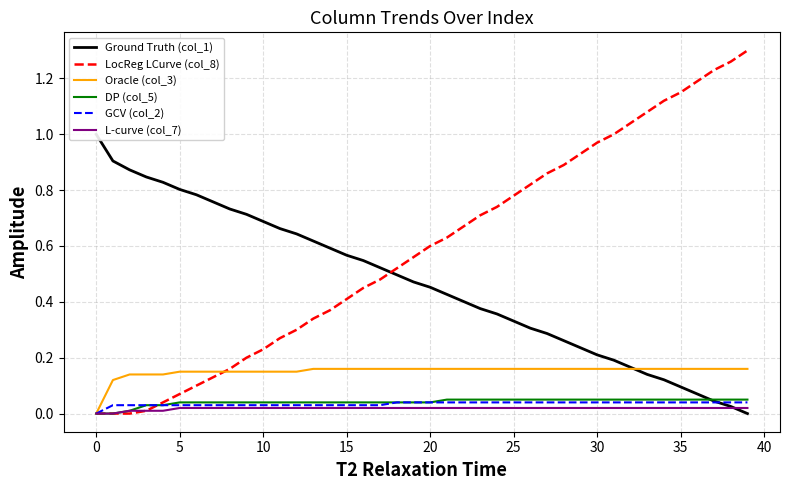

How many data points in Ground Truth (col_1) are above 0?

39